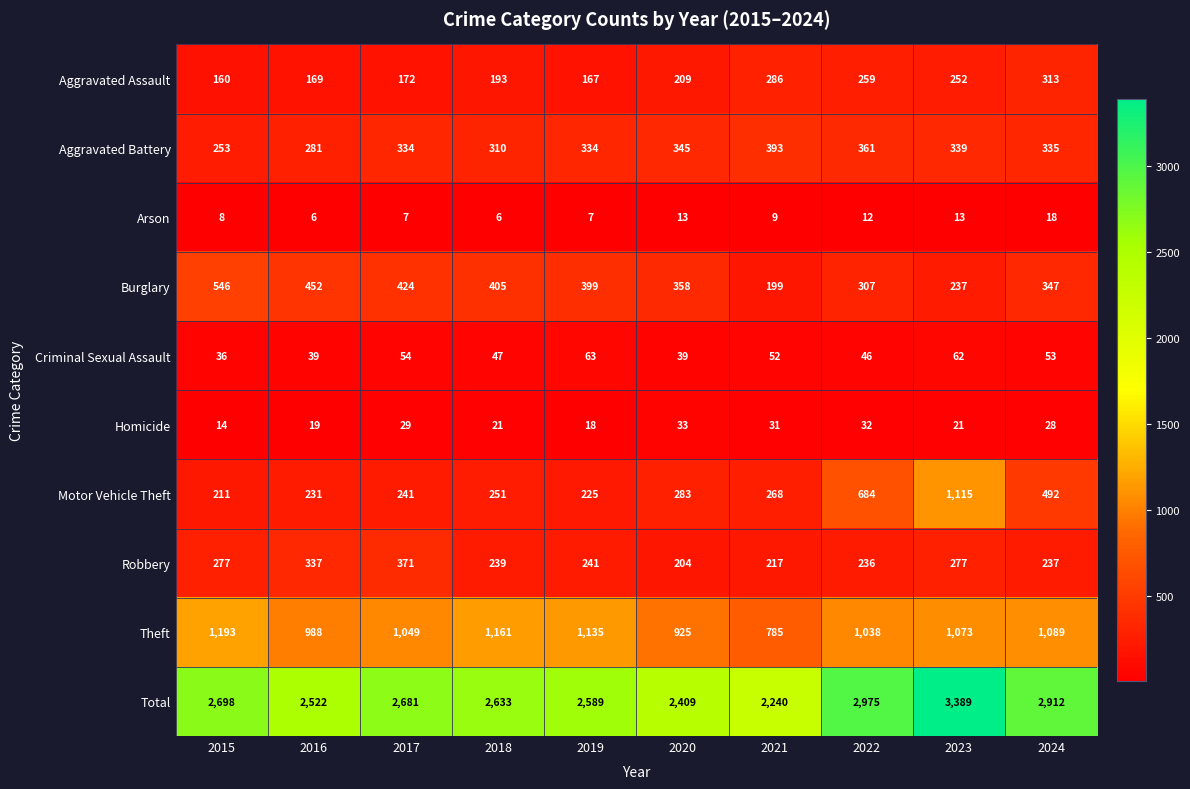

What is the total value across all series at 2015?

5396